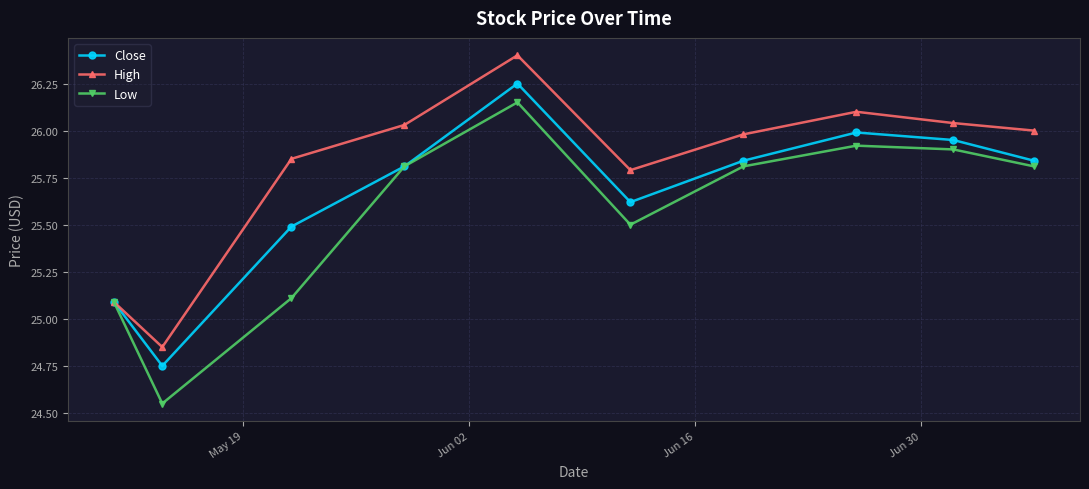

List the series in order of their overall mean, lowest first.

Low, Close, High